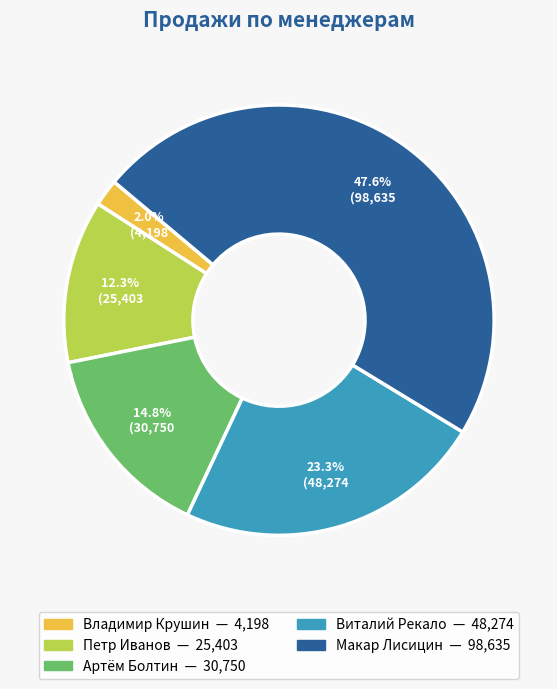

What is the ratio of the value at Артём Болтин to the value at Макар Лисицин?

0.3